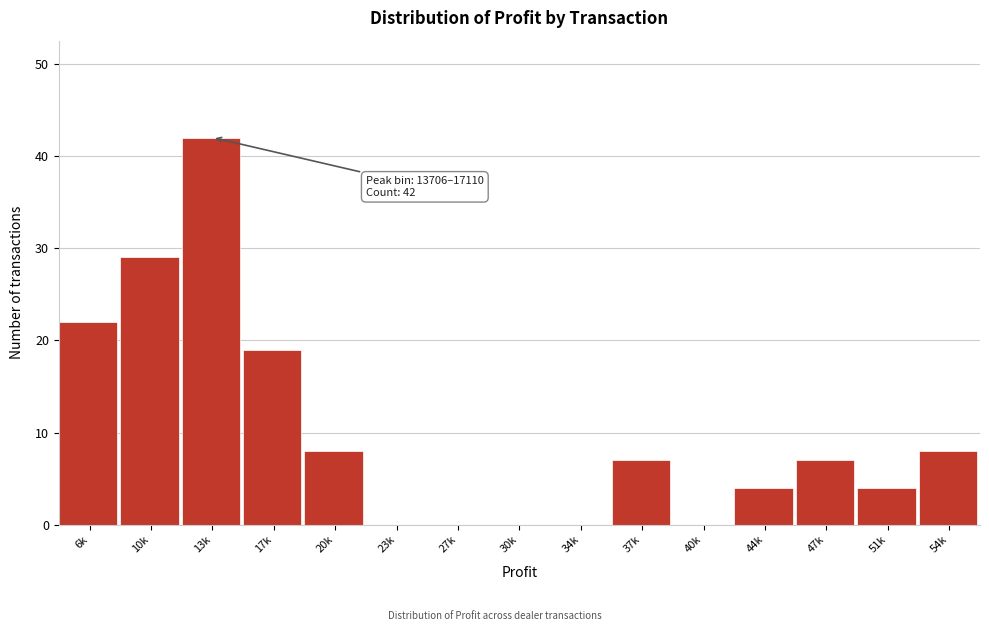

Reading right to left, extract all data points from this chart.

54k=8	51k=4	47k=7	44k=4	40k=0	37k=7	34k=0	30k=0	27k=0	23k=0	20k=8	17k=19	13k=42	10k=29	6k=22